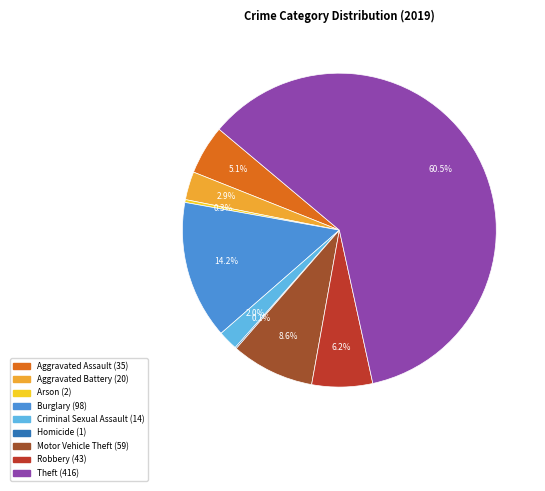

Which category has the biggest portion of the pie?

Theft